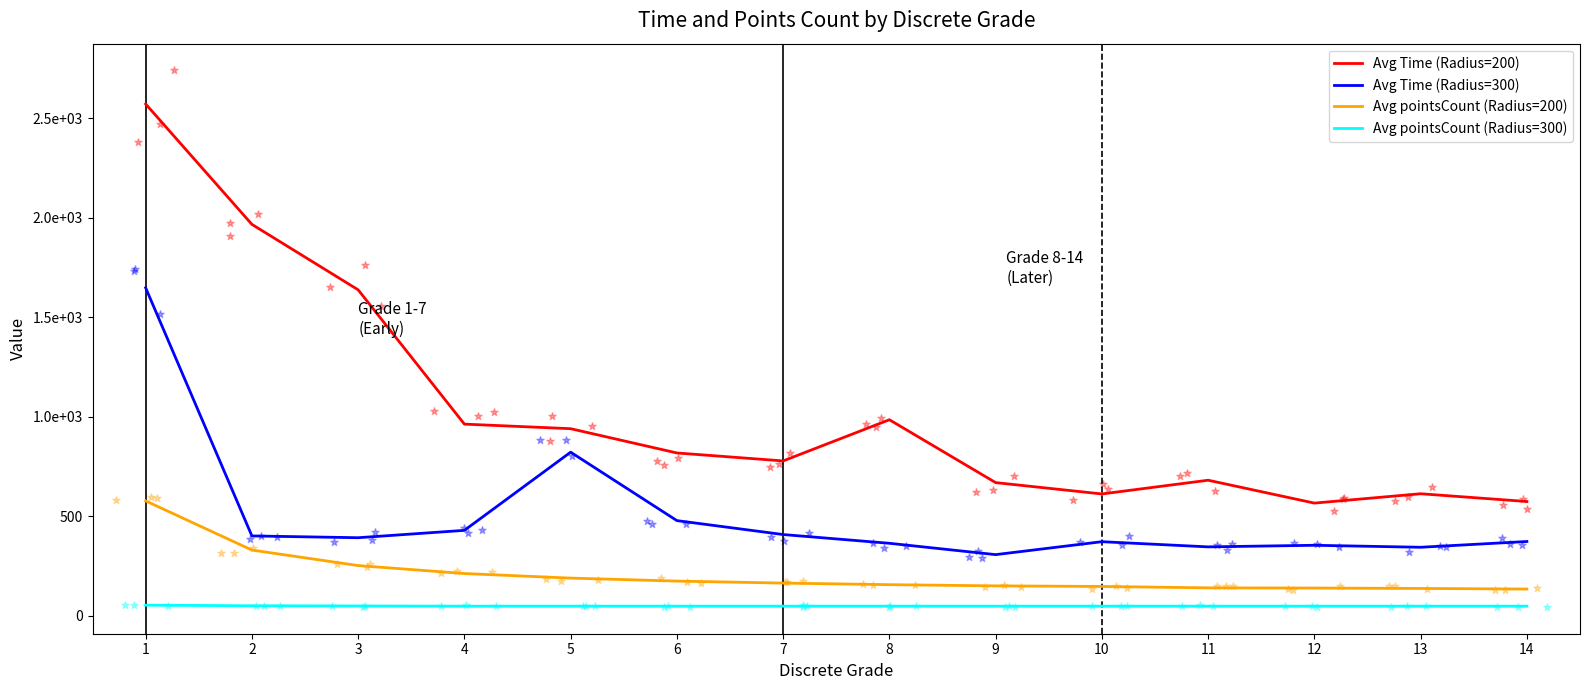

Which series reaches the maximum Y coordinate?

Avg Time (Radius=200)